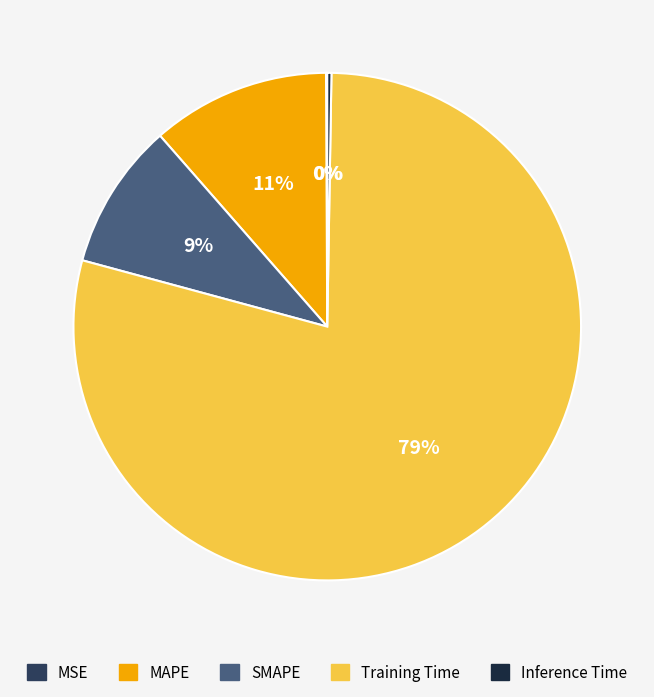

How many slices are in this pie chart?

5